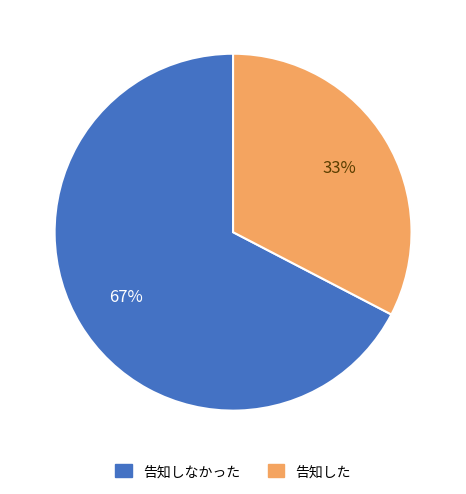

Which slice is the largest?

告知しなかった